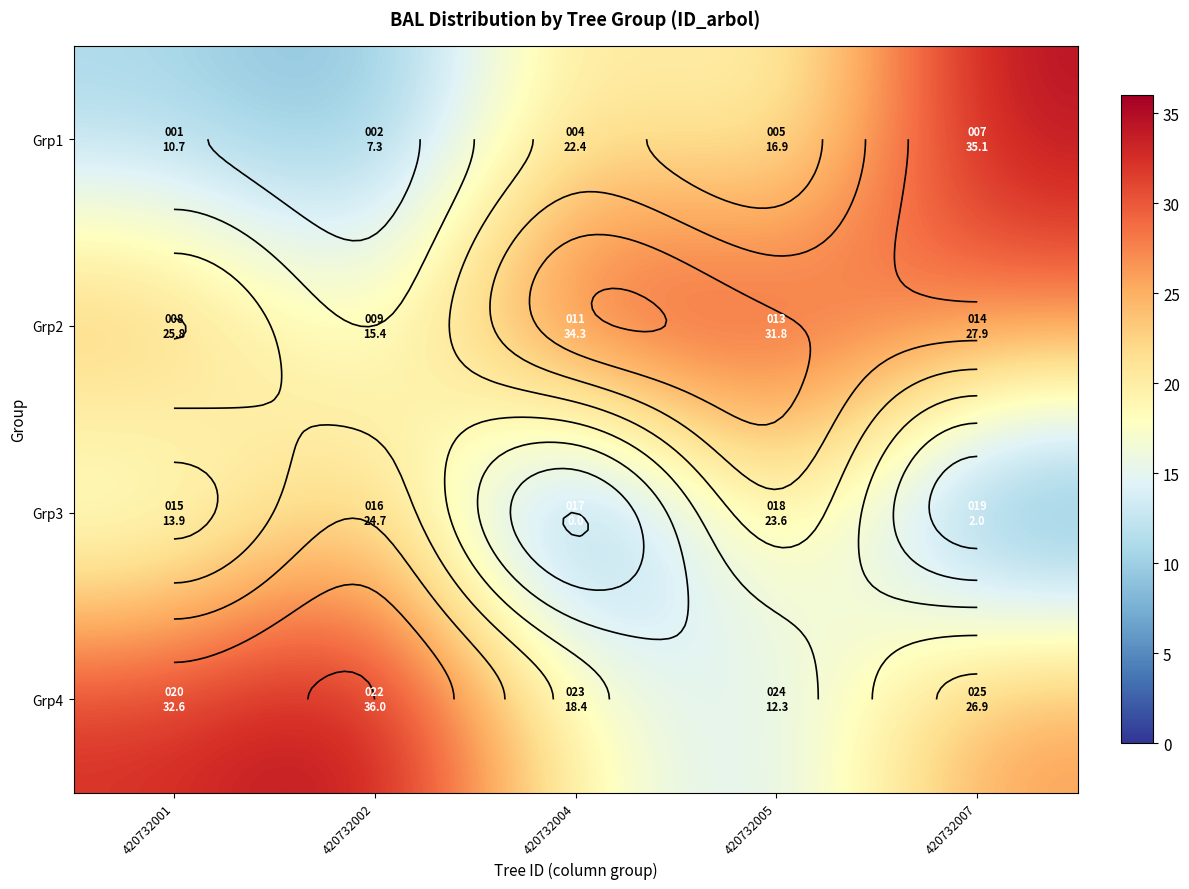

What is the difference between the highest and lowest values at 420732005?

19.4